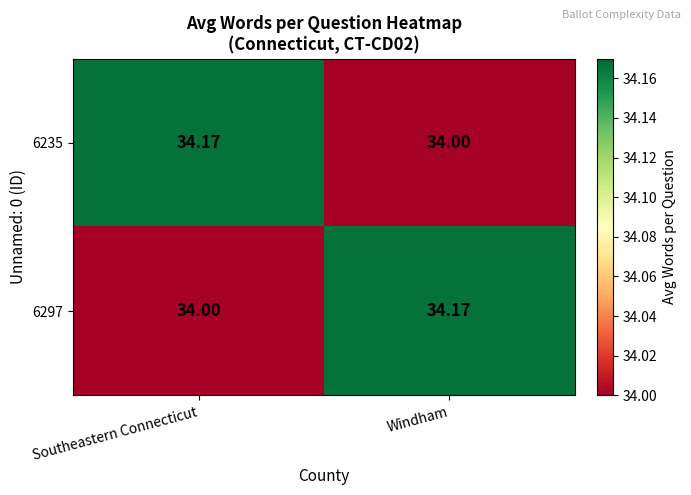

At which label is 6235 closest to 34?

Windham